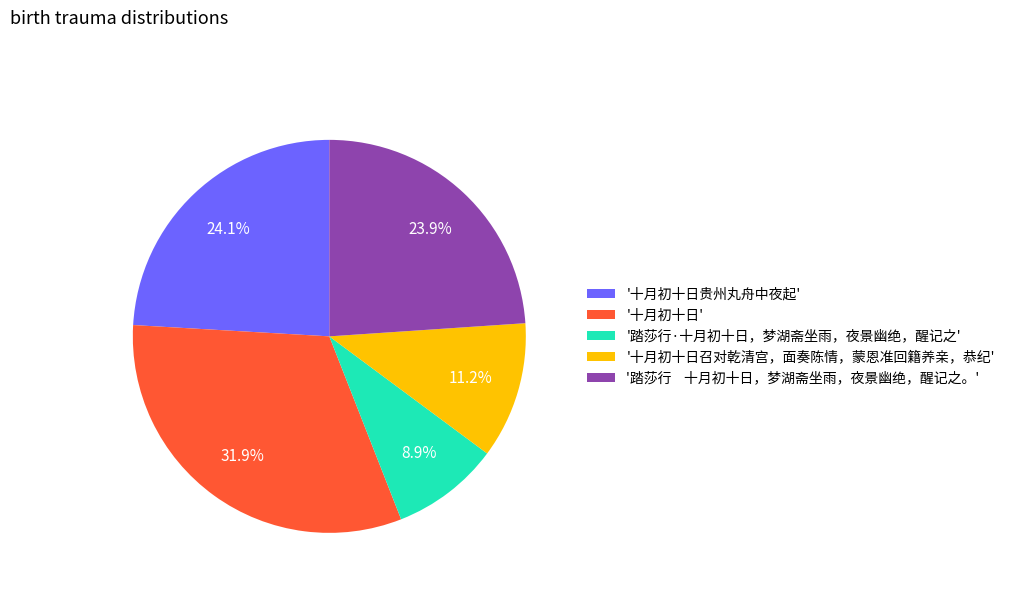

Does any single category account for the majority?

No